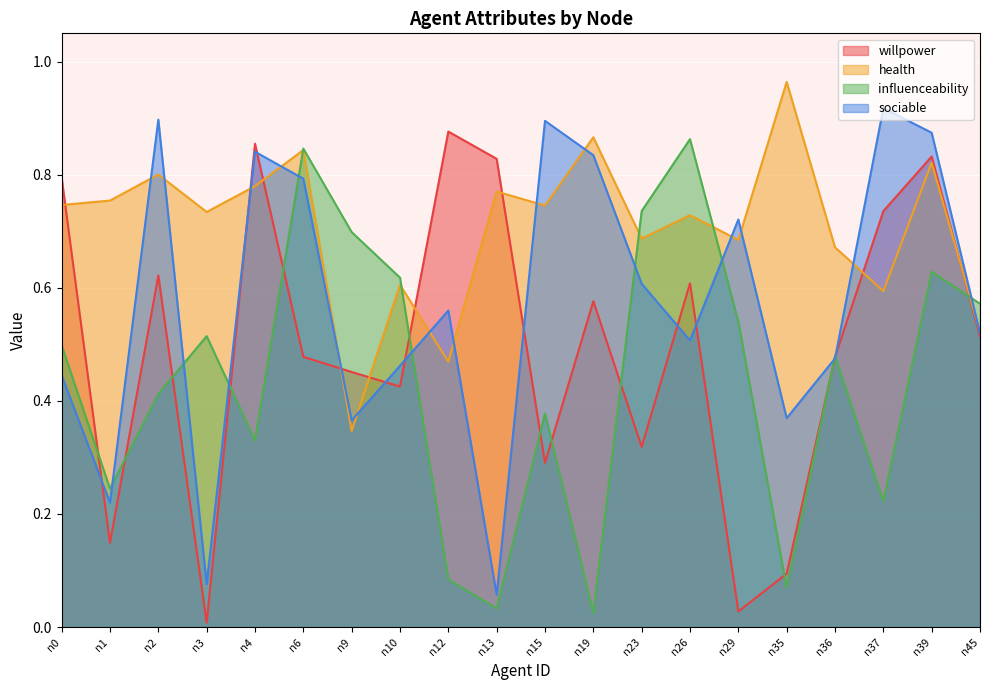

Which series has the largest total across all categories?

health